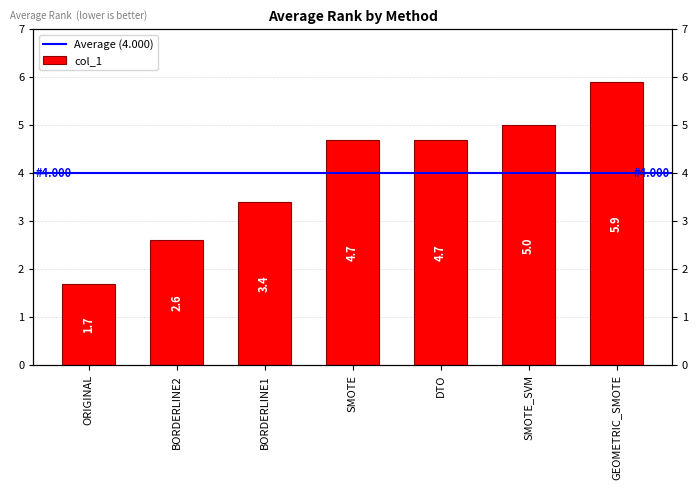

What is the average value?

4.0